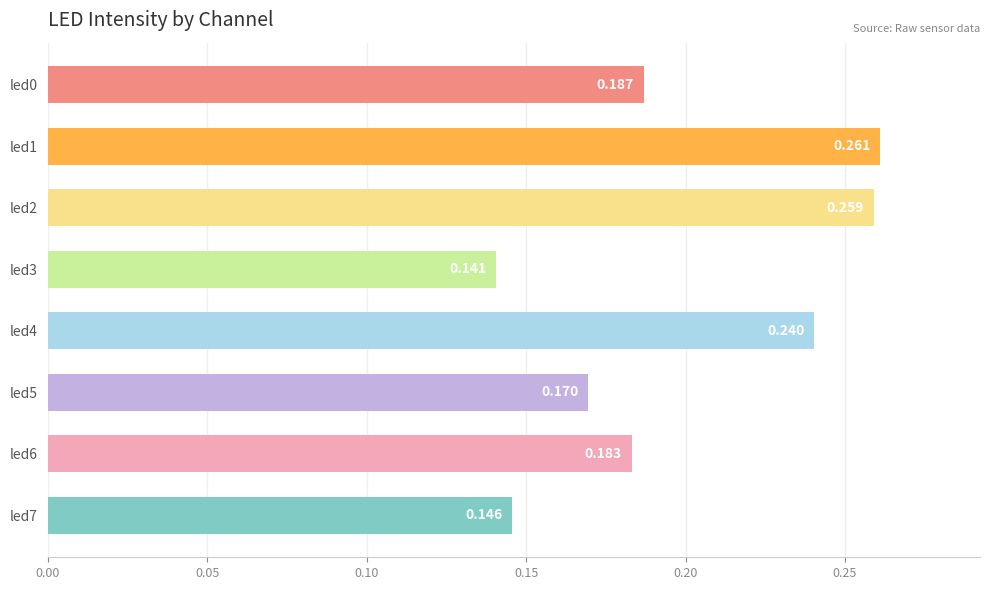

Does the chart contain any negative values?

No